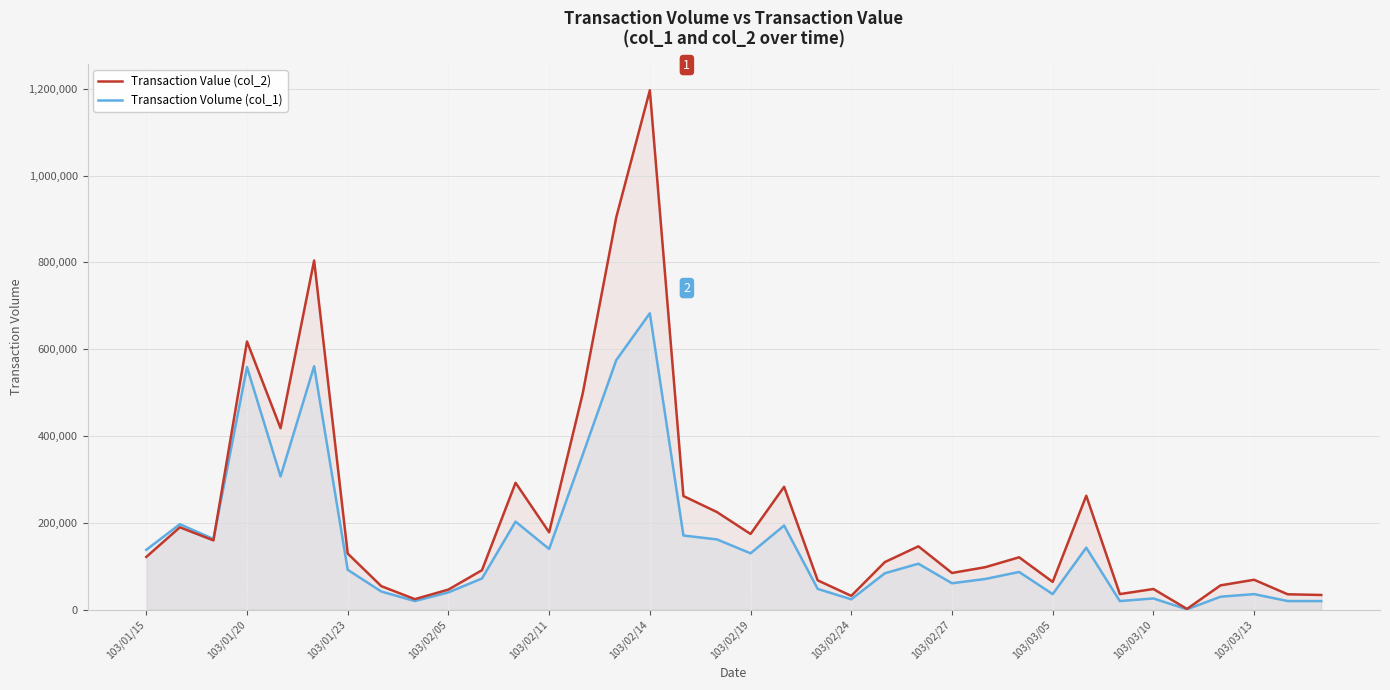

Where does the Transaction Volume (col_1) series first go above 92000?

103/01/15